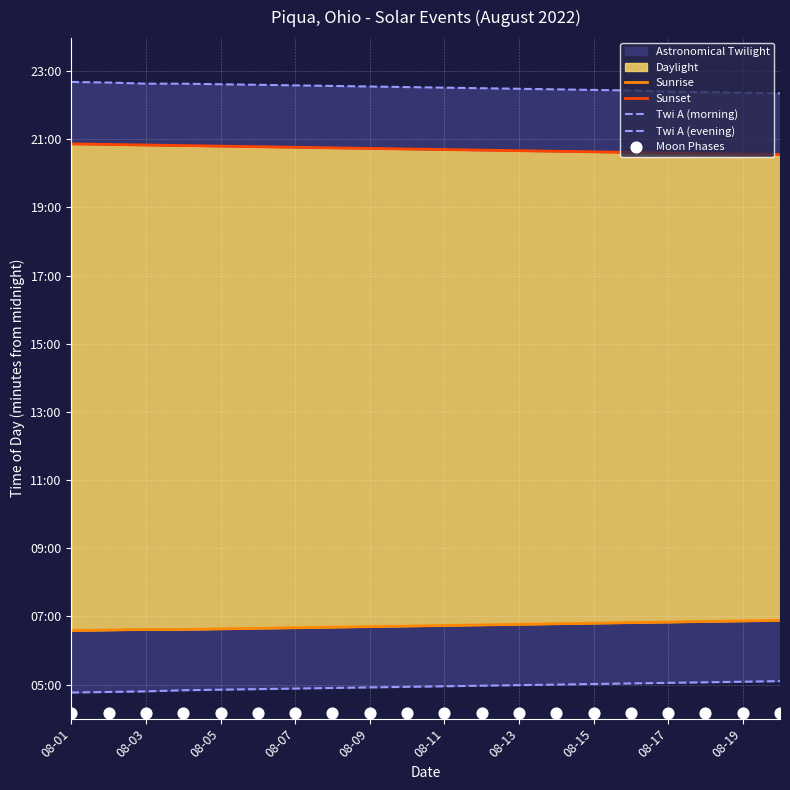

Which series contains the lowest Y value?

Moon Phases